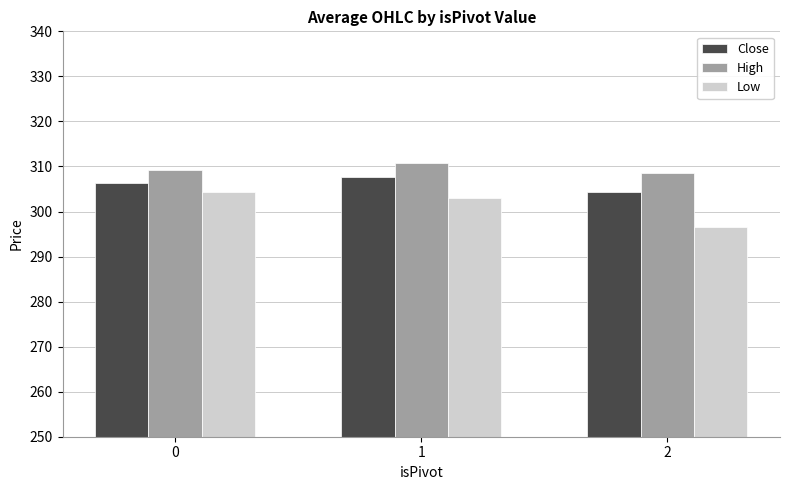

At how many categories does at least one series exceed 308?

3